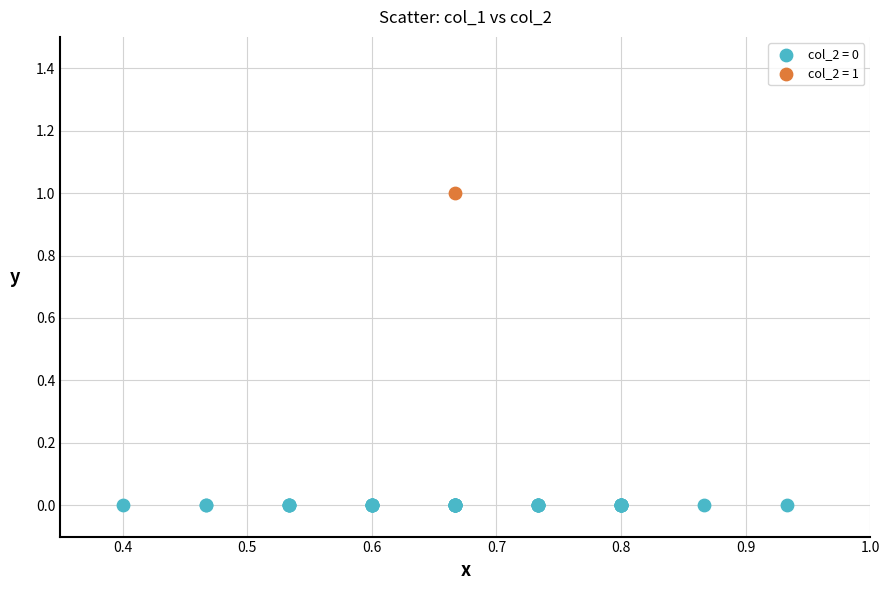

Which series reaches the maximum Y coordinate?

col_2 = 1